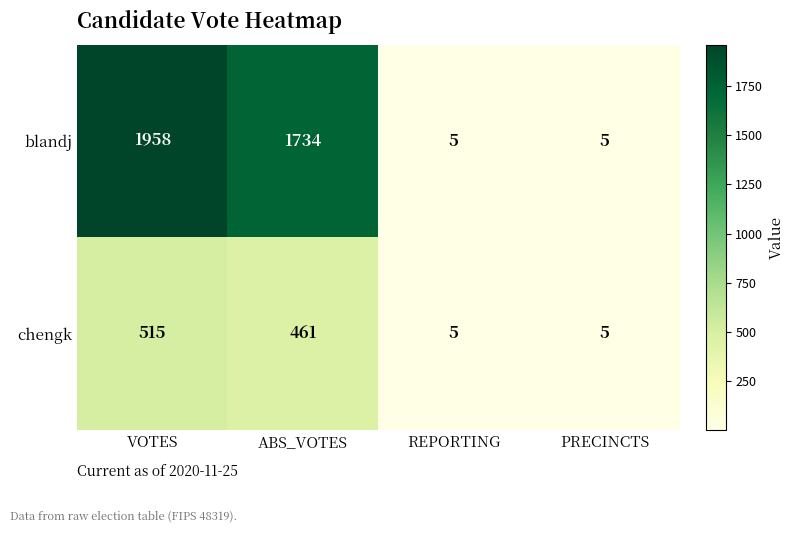

Count the number of data series in this chart.

2